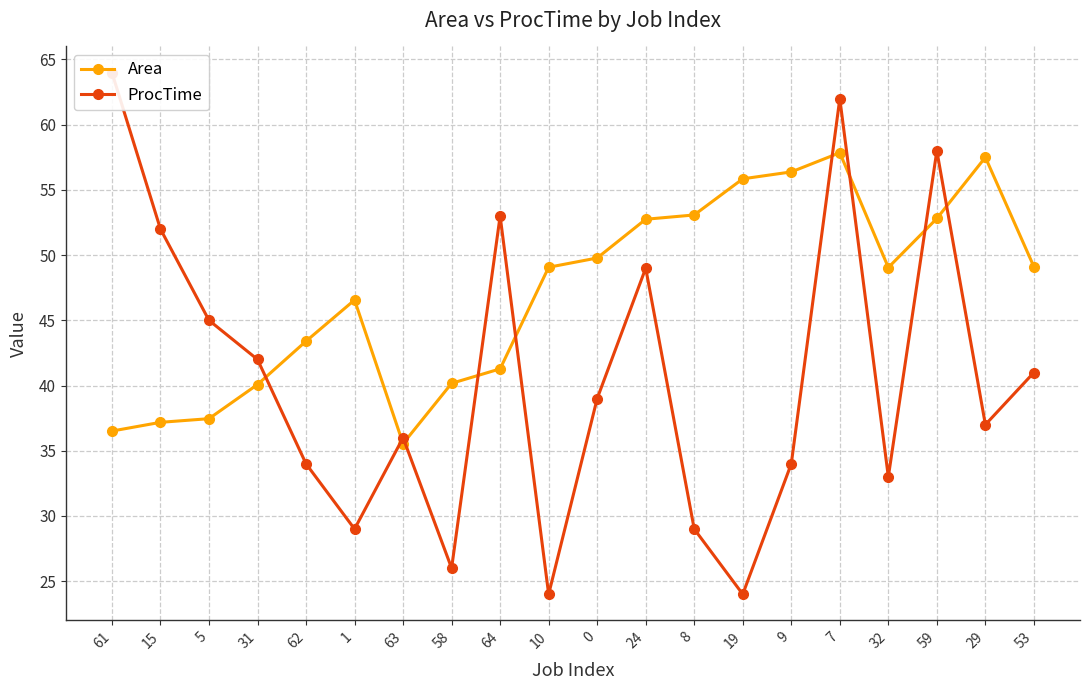

Reading left to right, transcribe all the data shown in this chart.

Area: 36.5	37.2	37.5	40.1	43.4	46.6	35.5	40.2	41.3	49.1	49.8	52.8	53.1	55.9	56.4	57.9	49.0	52.8	57.5	49.1
ProcTime: 64.0	52.0	45.0	42.0	34.0	29.0	36.0	26.0	53.0	24.0	39.0	49.0	29.0	24.0	34.0	62.0	33.0	58.0	37.0	41.0